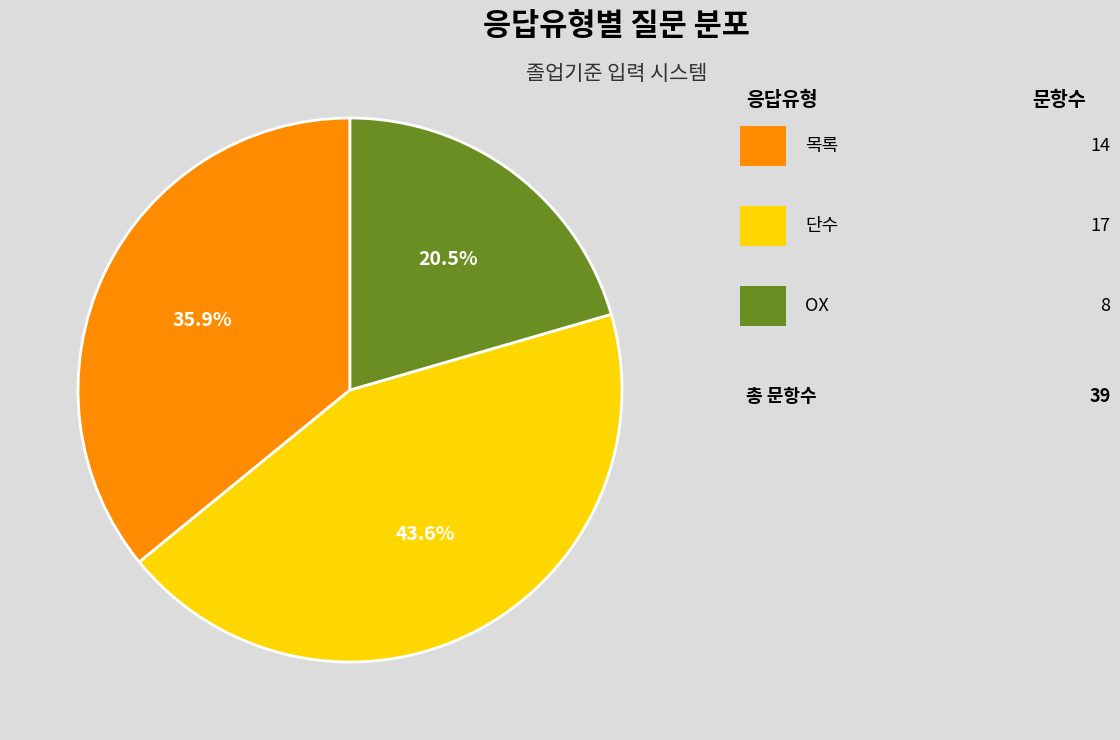

Is there a majority slice in this chart?

No